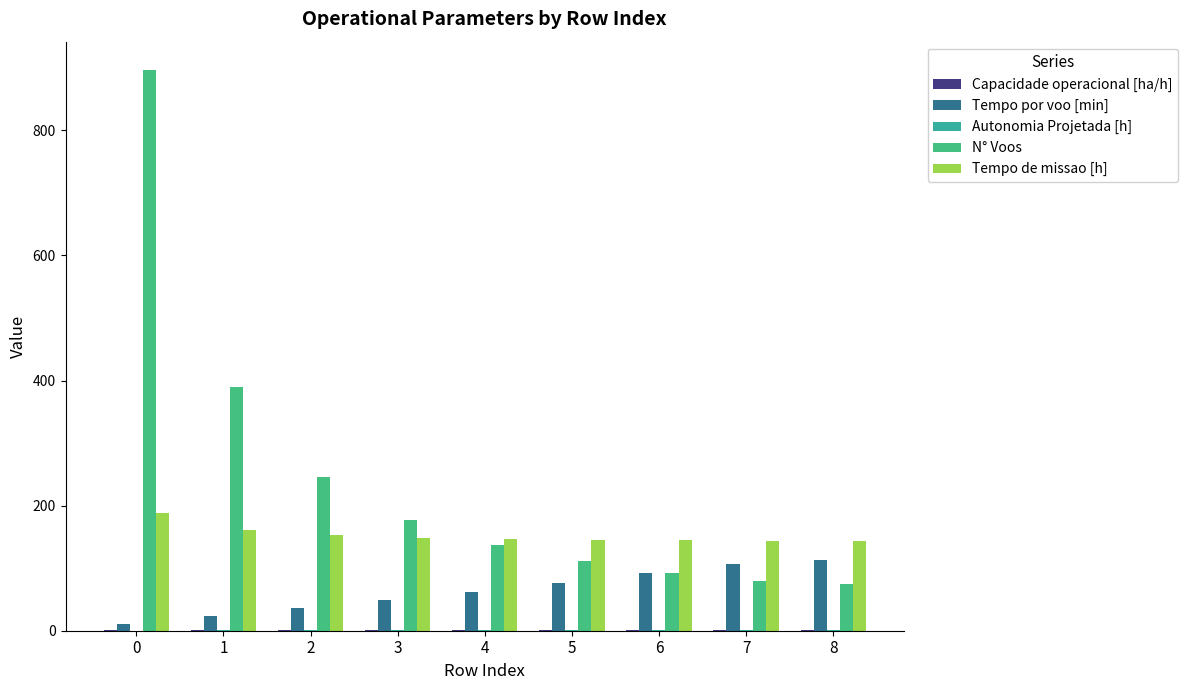

List the labels in order of Tempo de missao [h] value, smallest first.

8, 7, 6, 5, 4, 3, 2, 1, 0